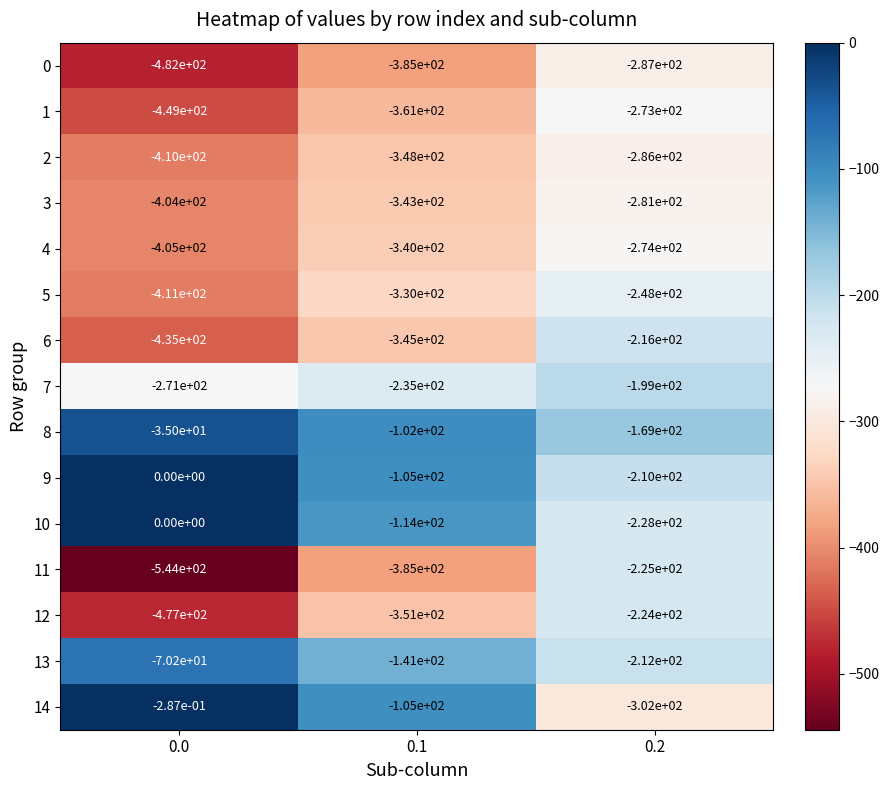

The value of 10 at 0.0 is 0.0. True or false?

True